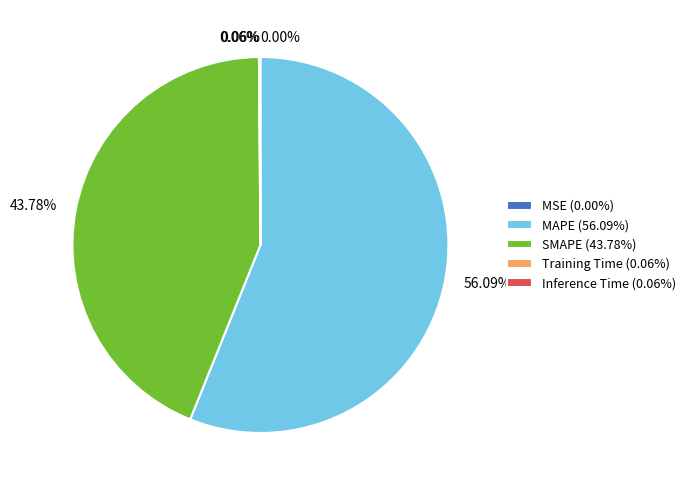

Is there any slice that represents more than half of the pie?

Yes